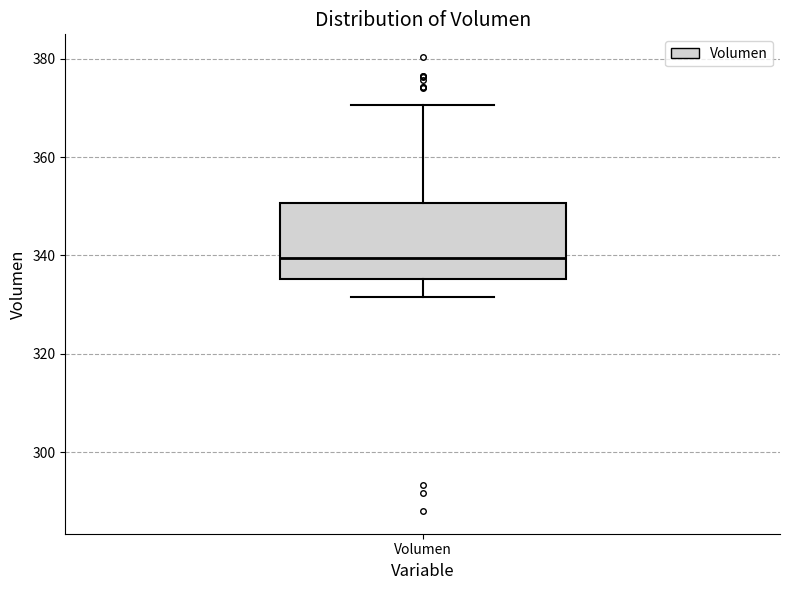

Where is the upper edge of the box for Volumen on the y-axis? The values are not printed on the chart, so give them approximately, as read against the axis.

350